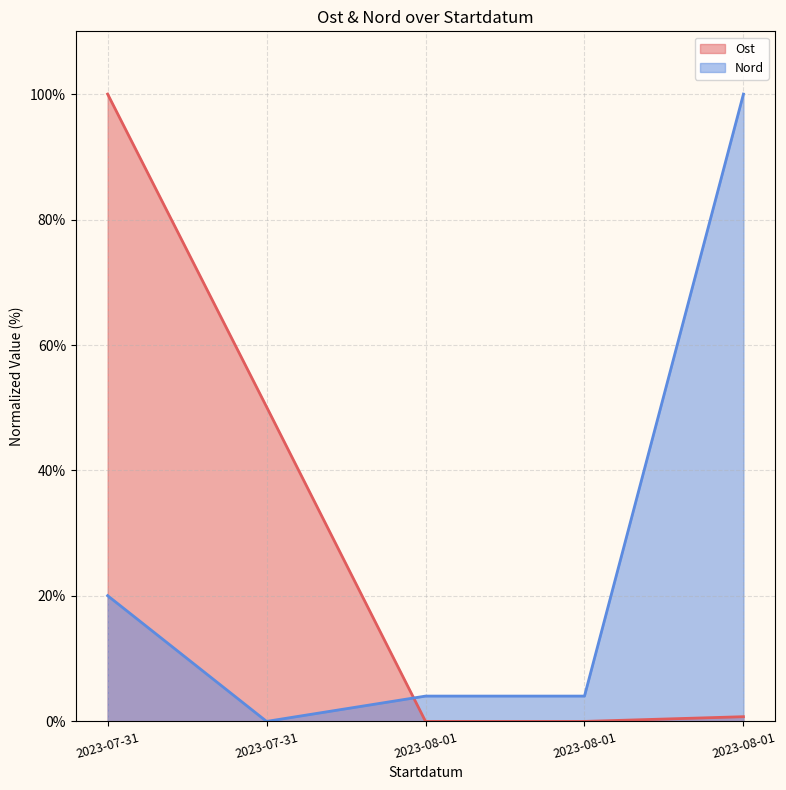

Which series ends up on top after the final intersection of Ost and Nord?

Nord